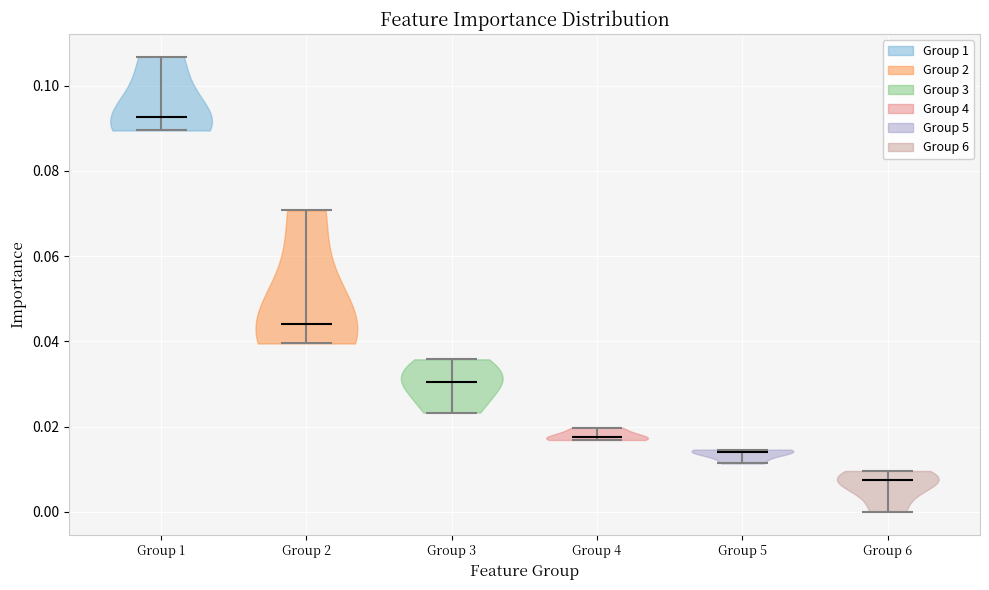

Reading left to right, read every violin against the y-axis: where its median line is, and the lowest and highest points it reaches. The values are not printed on the chart, so give them approximately, as read against the axis.

Group 1: median line 0.092, lowest point 0.090, highest point 0.106
Group 2: median line 0.044, lowest point 0.040, highest point 0.070
Group 3: median line 0.030, lowest point 0.024, highest point 0.036
Group 4: median line 0.018, lowest point 0.016, highest point 0.020
Group 5: median line 0.014, lowest point 0.012, highest point 0.014
Group 6: median line 0.008, lowest point 0.000, highest point 0.010